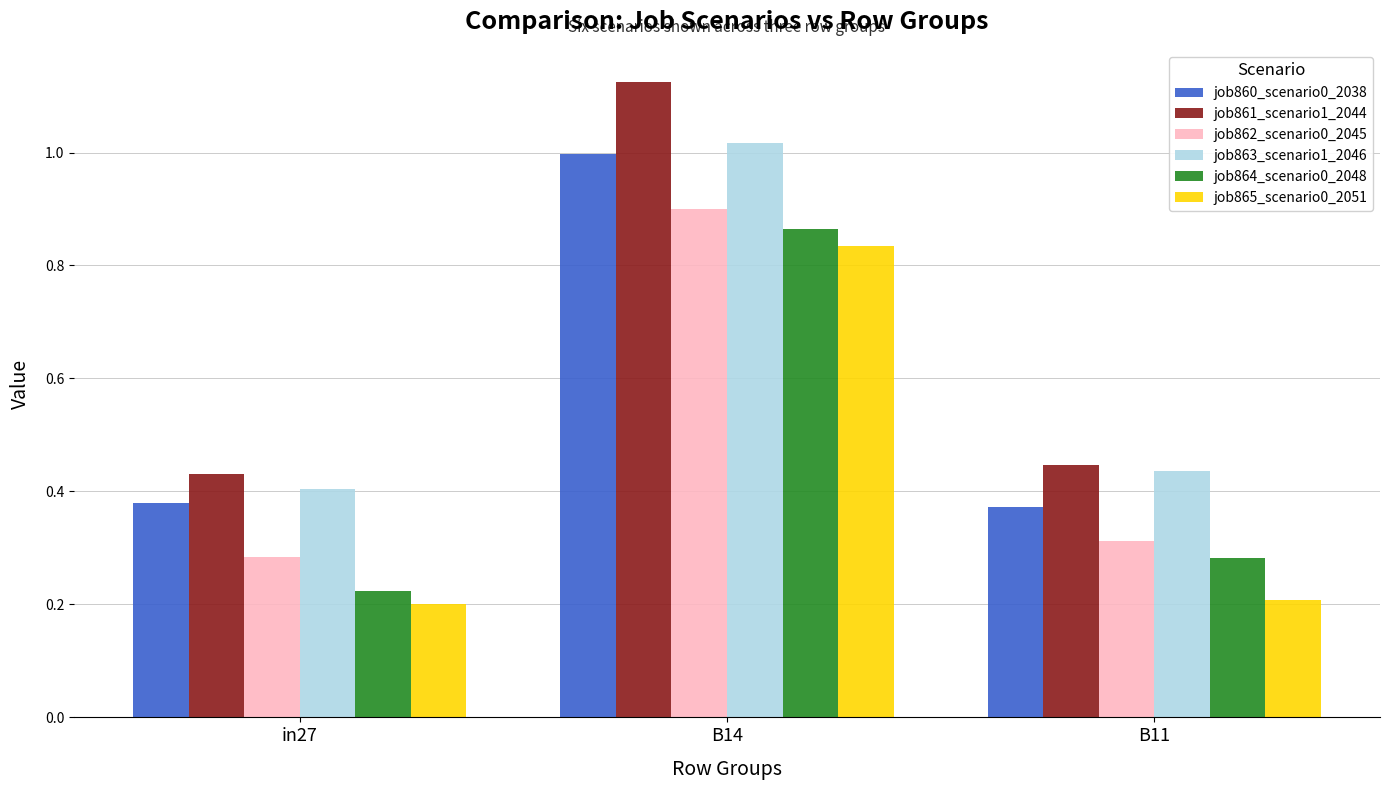

At in27, list the series in order from smallest to largest.

job865_scenario0_2051, job864_scenario0_2048, job862_scenario0_2045, job860_scenario0_2038, job863_scenario1_2046, job861_scenario1_2044